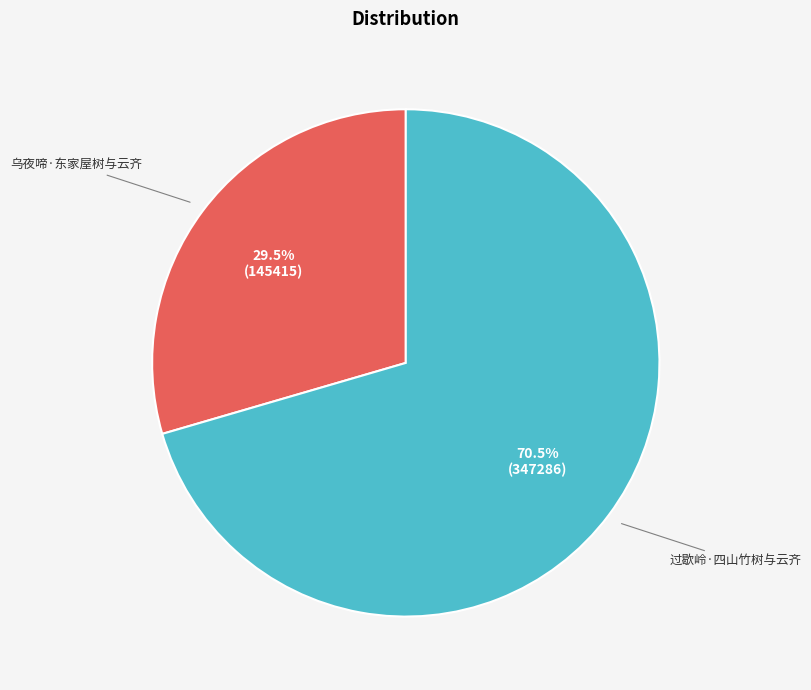

Does any single category account for the majority?

Yes